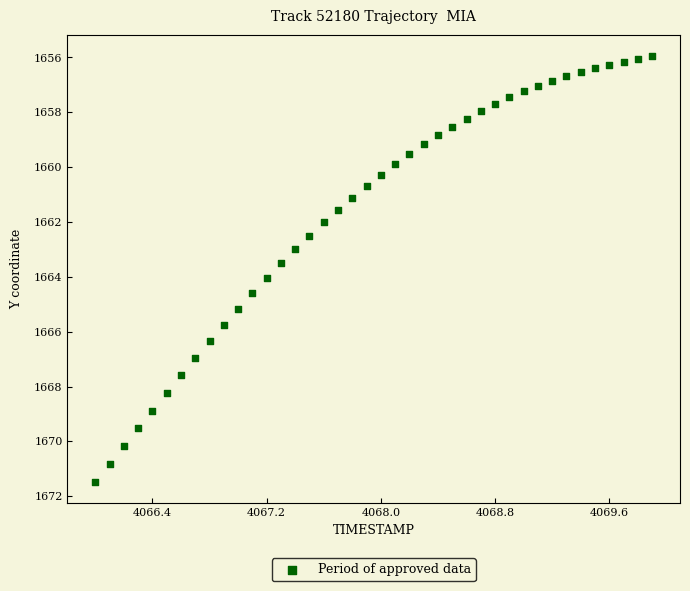

What is the range of Y values (max minus min)?

15.5